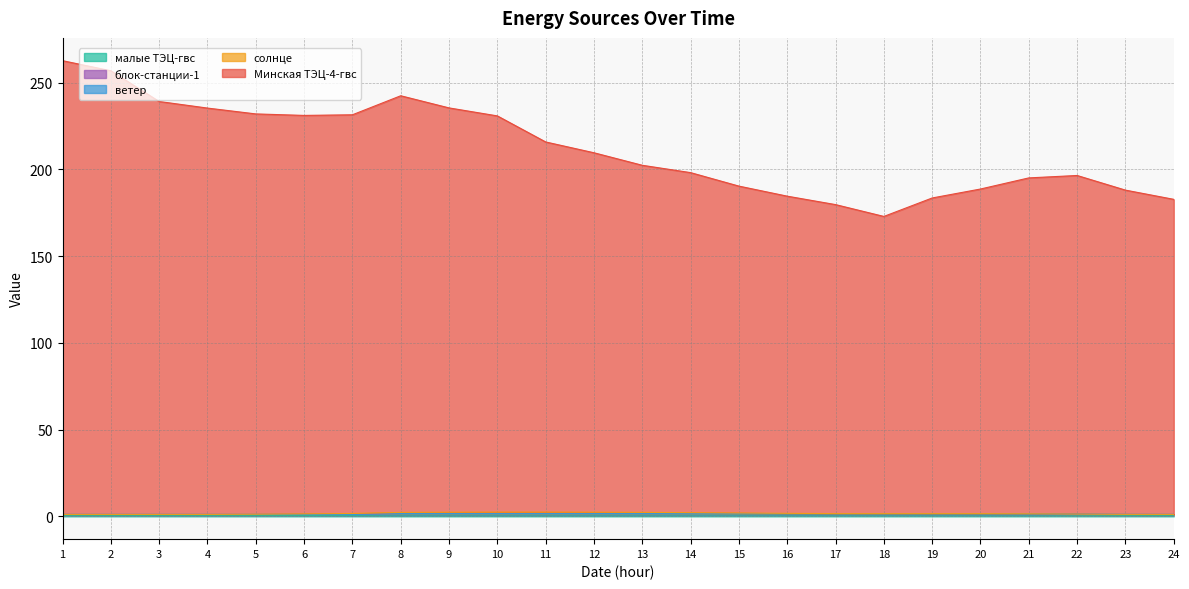

What is the difference between the maximum and minimum values in the блок-станции-1 series?

0.4